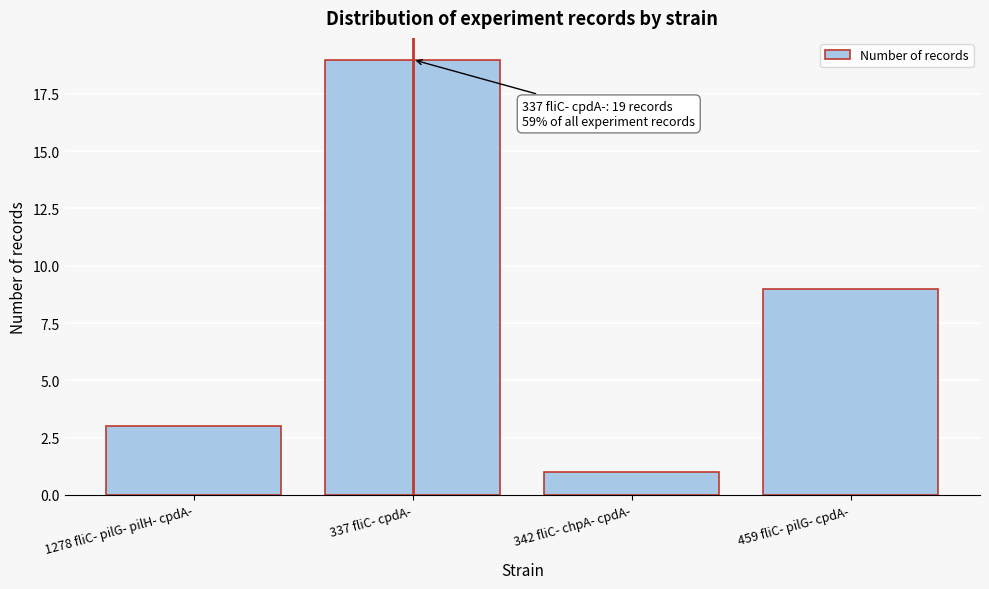

Reading right to left, extract all data points from this chart.

9	1	19	3